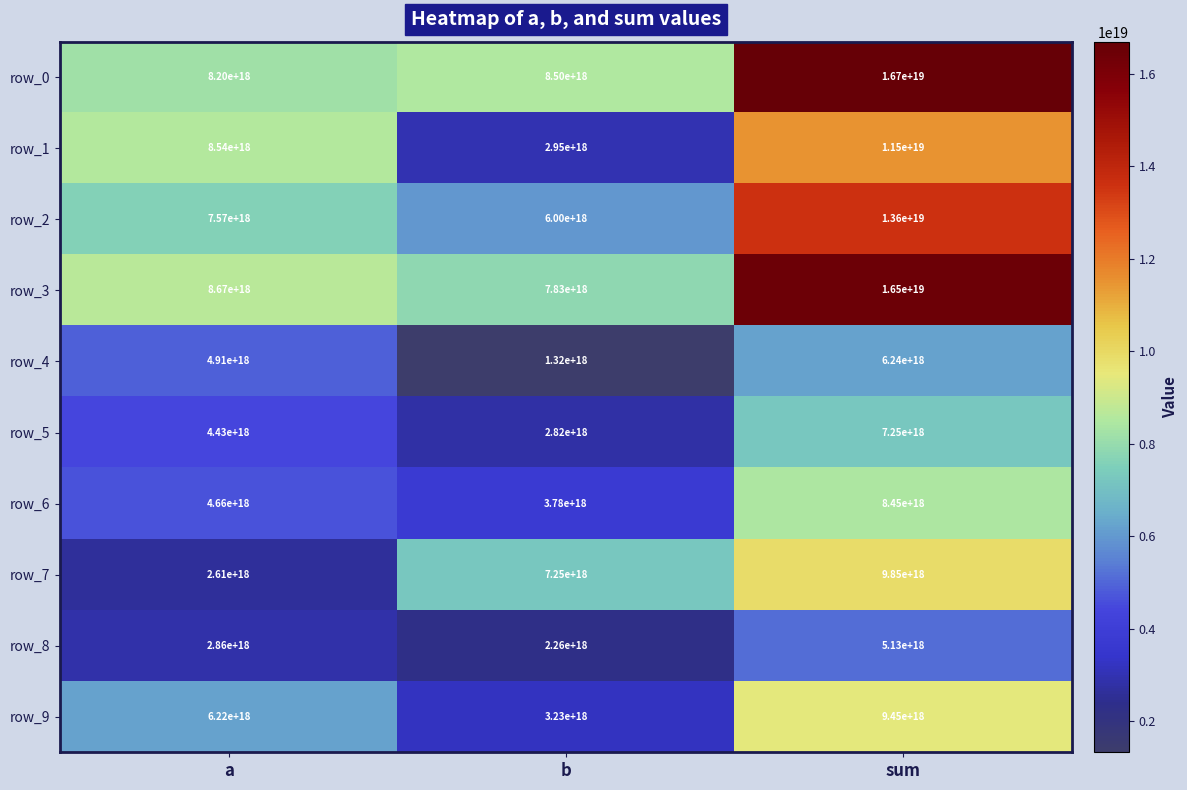

Rank the series at b from highest to lowest value.

row_0, row_3, row_7, row_2, row_6, row_9, row_1, row_5, row_8, row_4